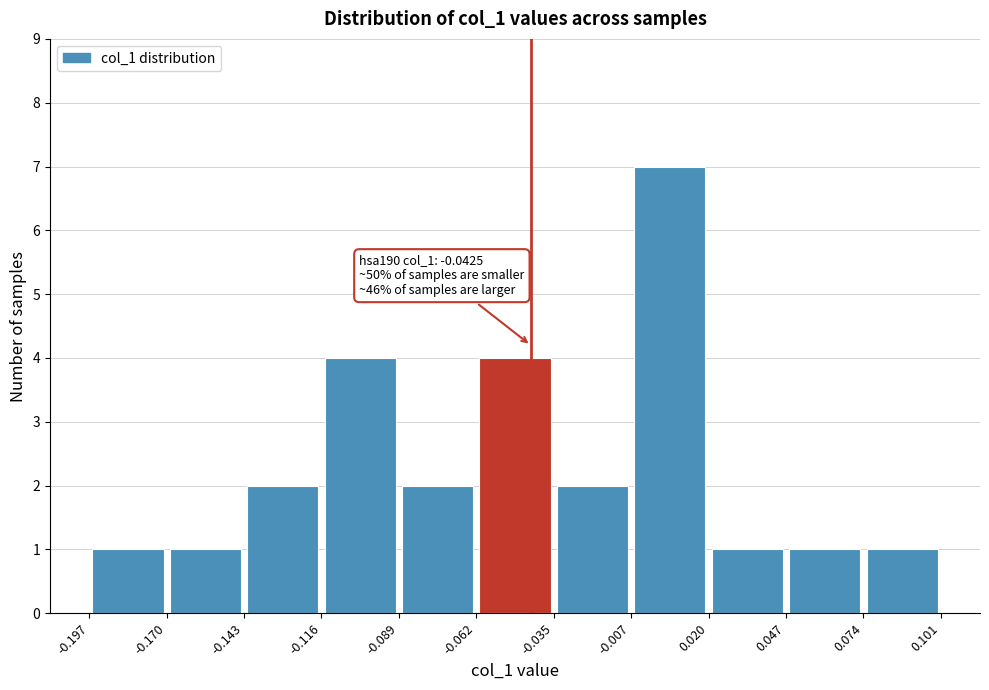

Over which range of the x-axis is the bar tallest?

-0.007 to 0.020